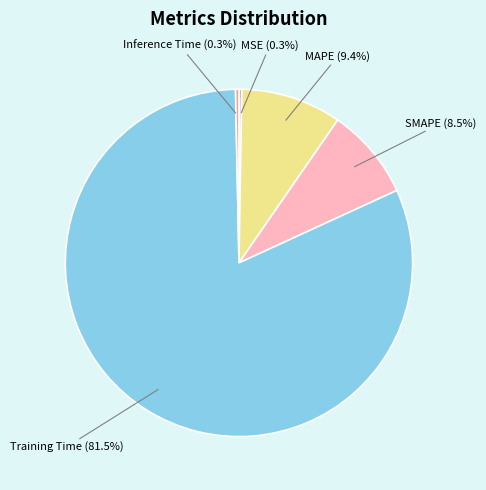

The Inference Time slice represents 0% of the pie. True or false?

True